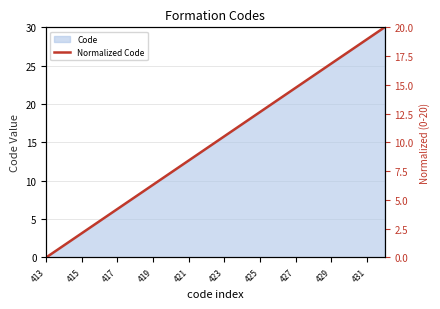

Where does the Code series first go above 15?

423